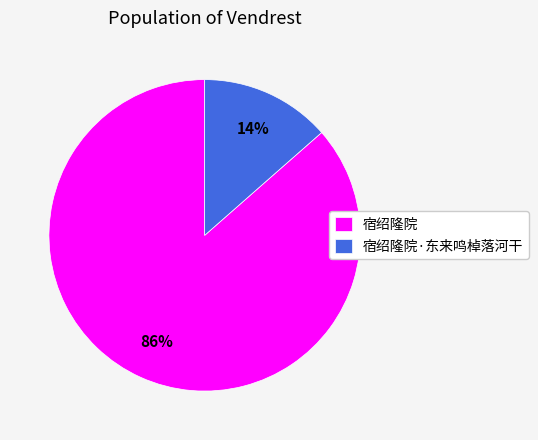

Which slice is the largest?

宿绍隆院